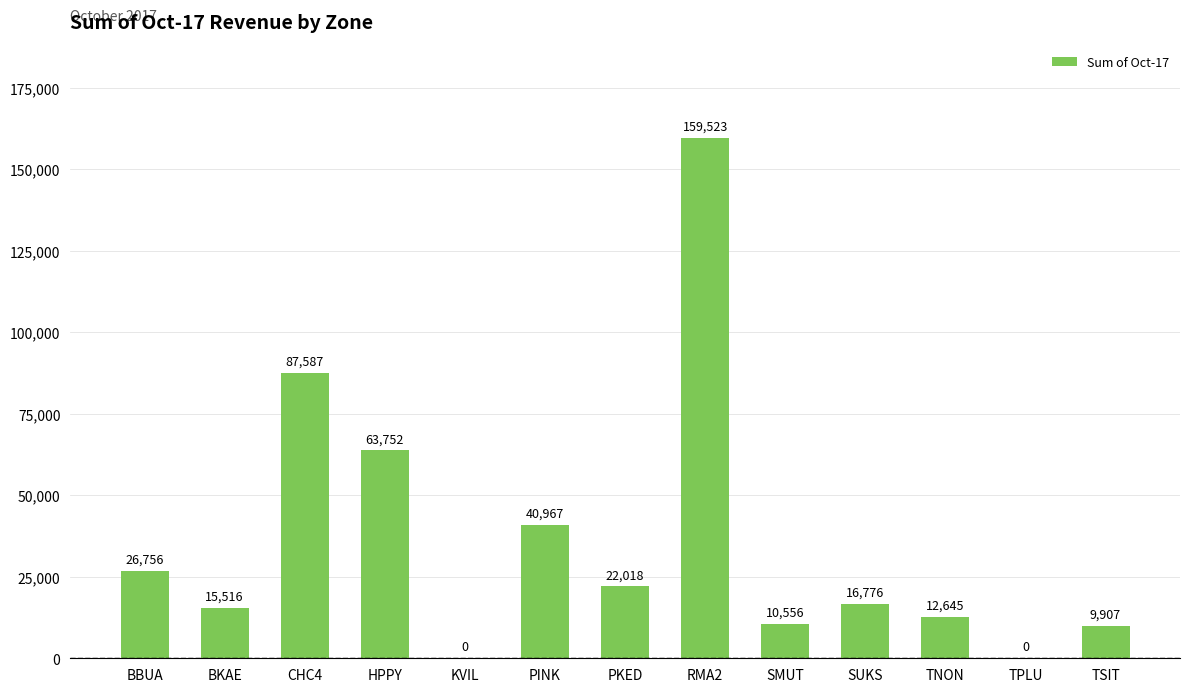

Approximately how many times larger is the value at BKAE compared to SUKS?

0.9